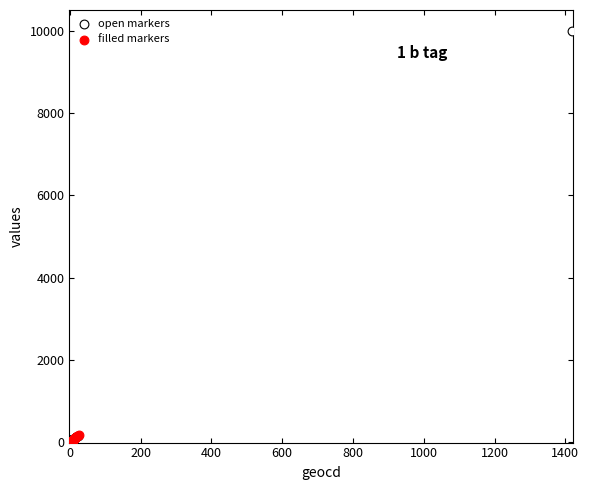

Which series has the widest spread of Y values?

open markers